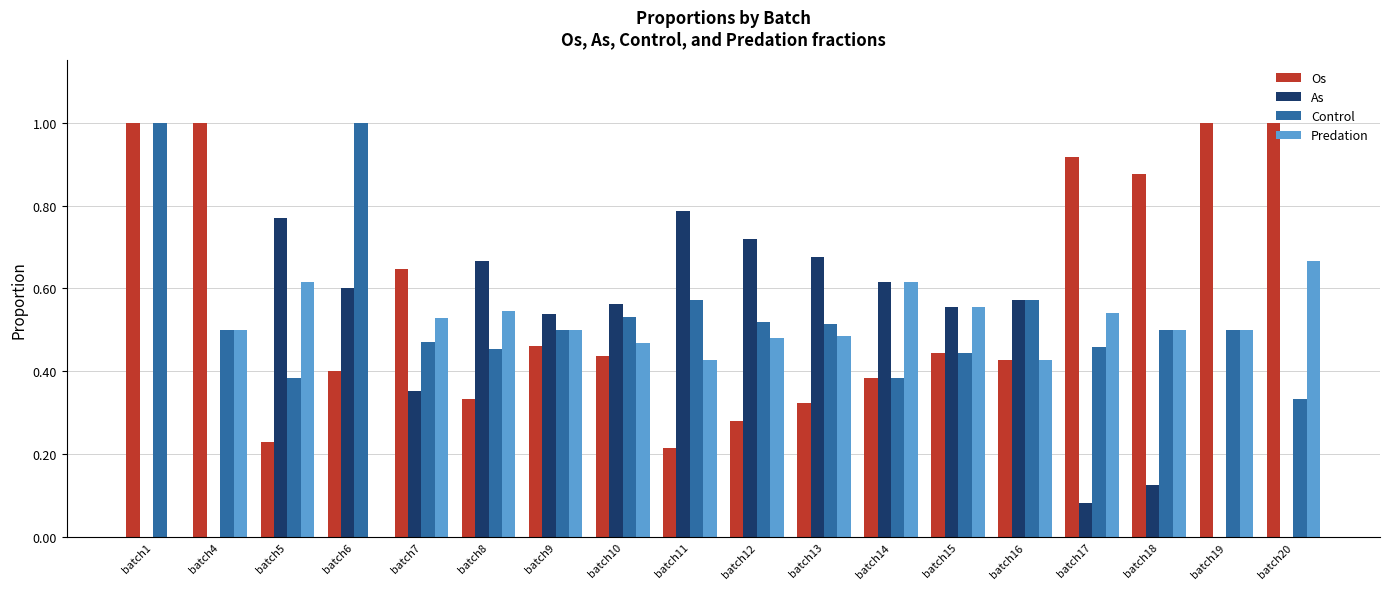

What is the greatest value displayed?

1.0